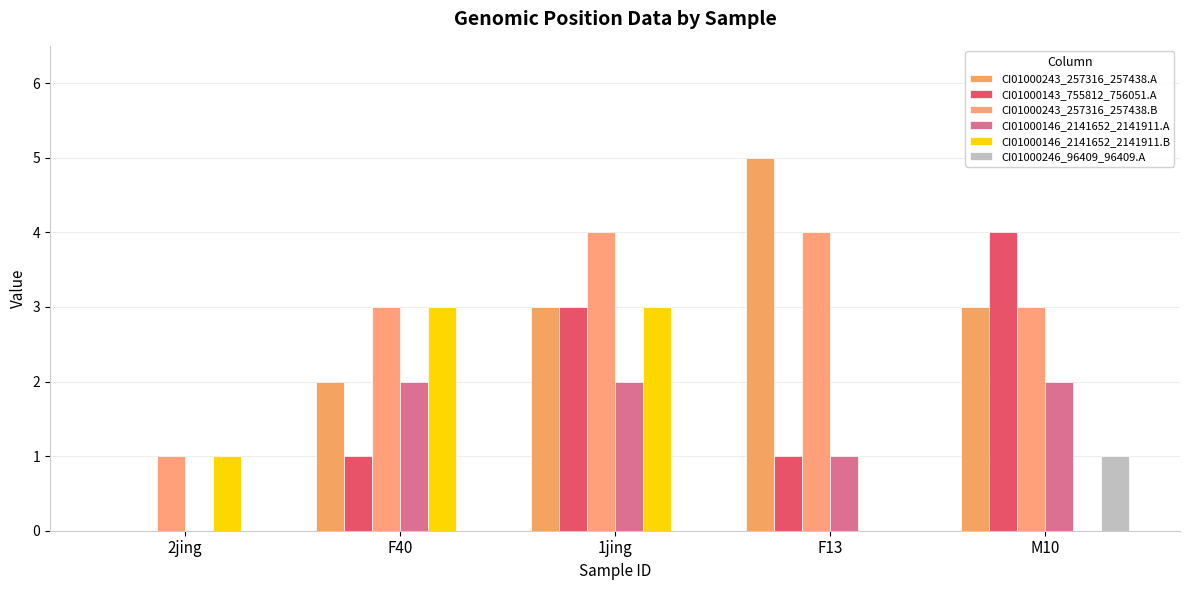

Which series has the largest range (max minus min)?

CI01000243_257316_257438.A